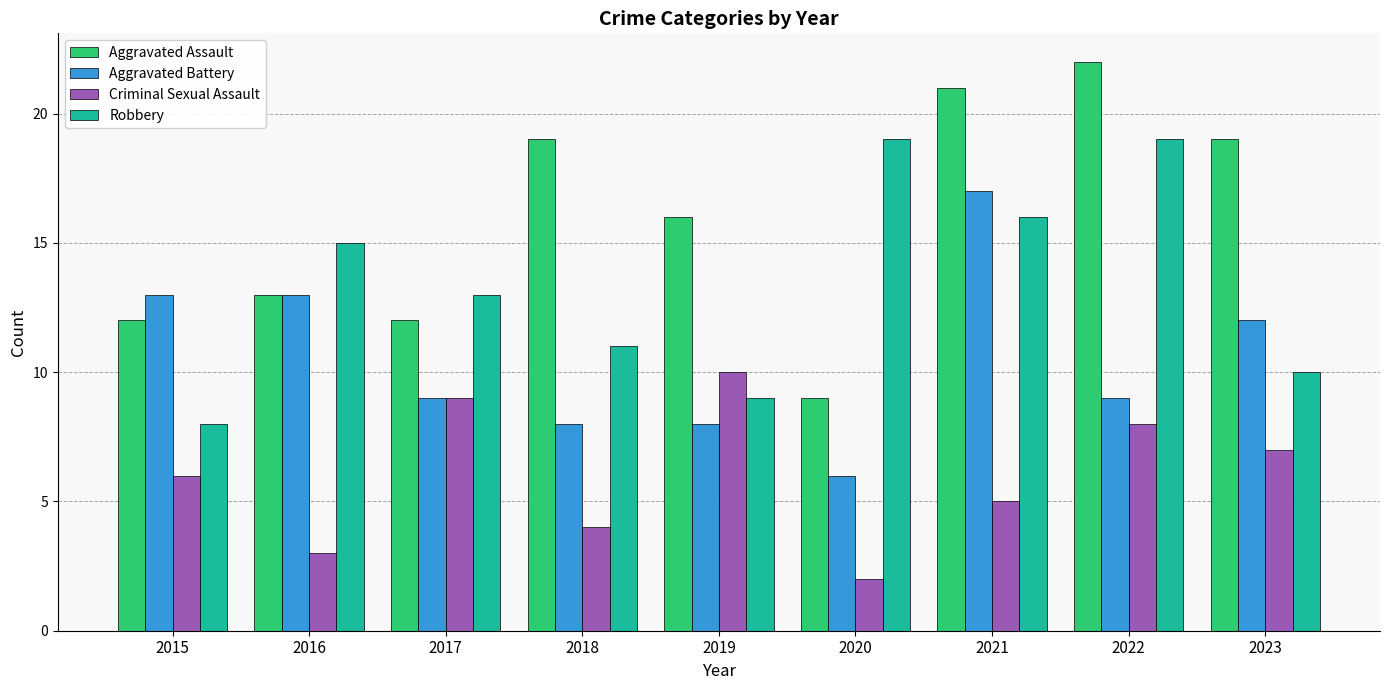

What is the minimum value shown in the chart?

2